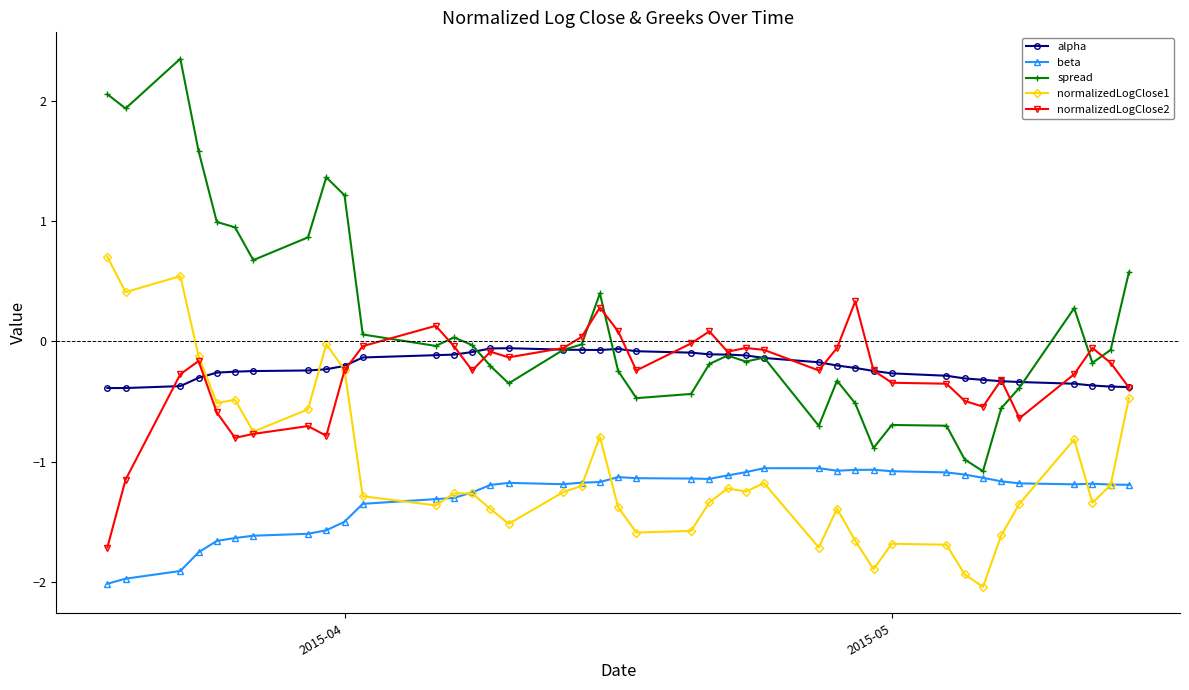

How many positive values does the normalizedLogClose1 series have?

3